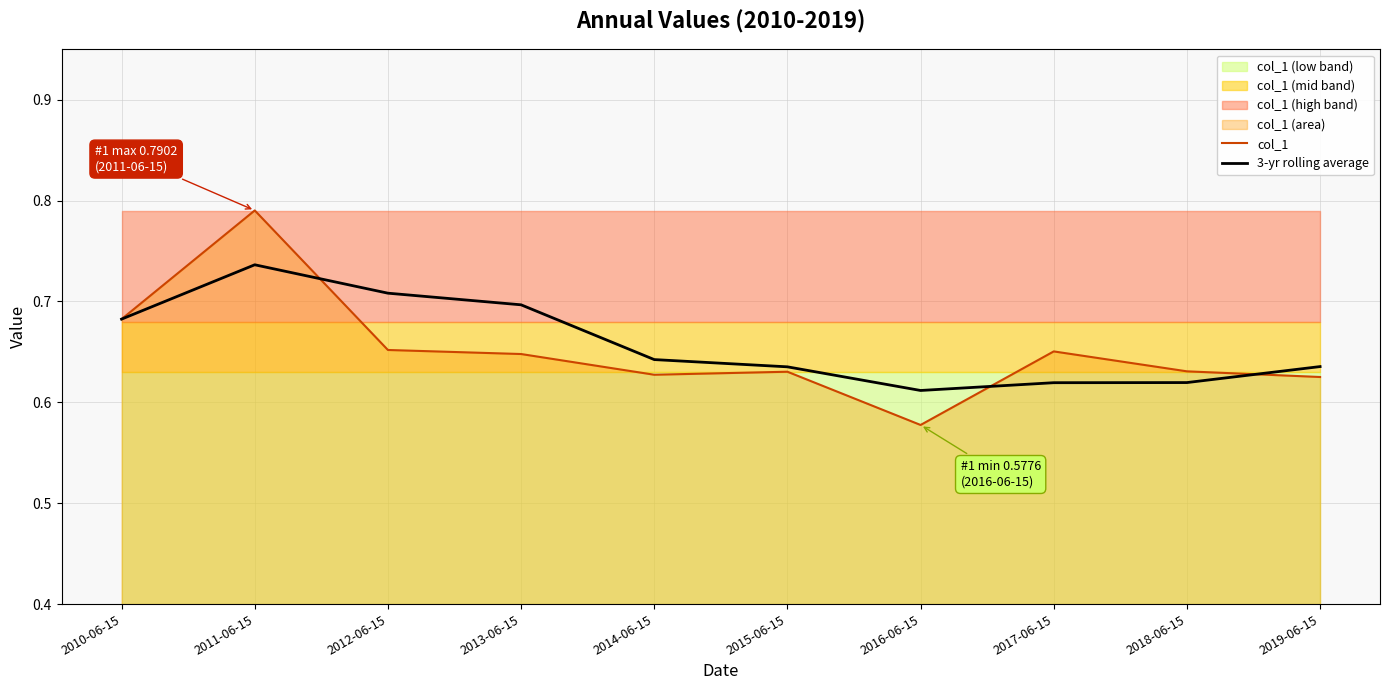

Rank the series by their average value, from lowest to highest.

col_1, 3-yr rolling average